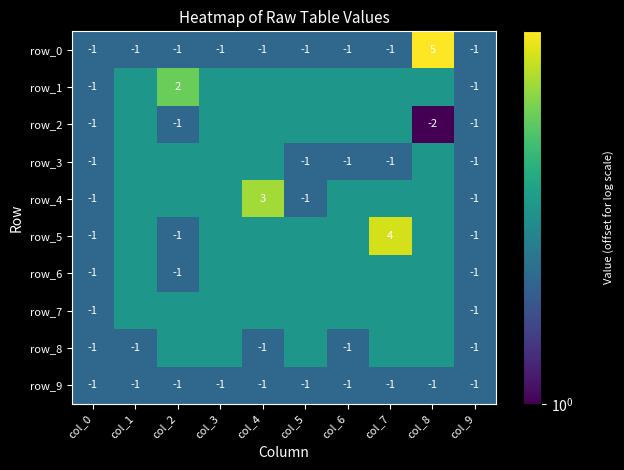

What is the sum of all row_9 values?

-10